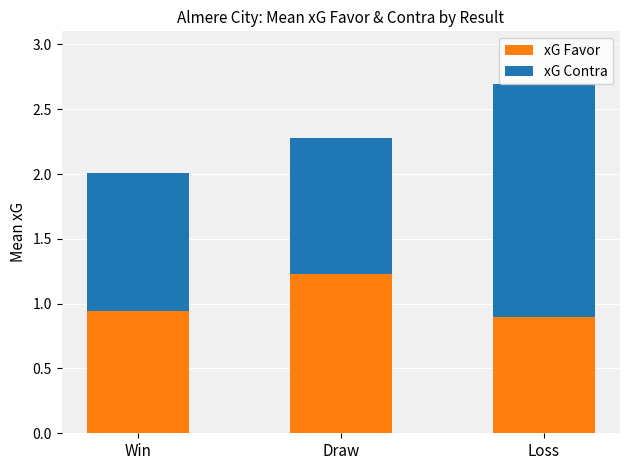

Which category has the highest value in the xG Favor series?

Draw